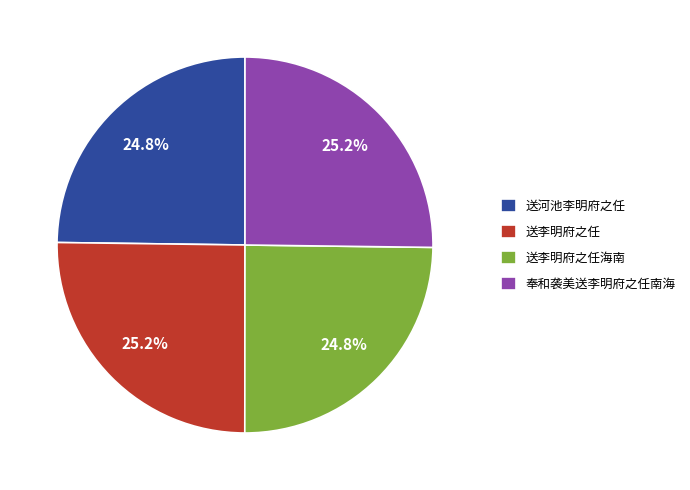

How many slices are in this pie chart?

4